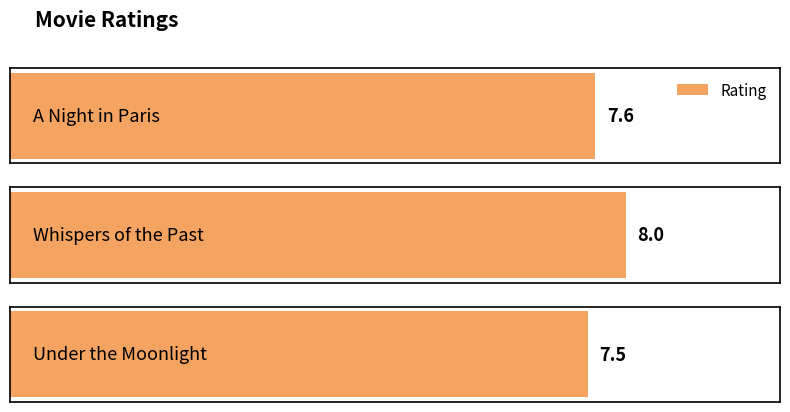

The chart shows a value of 10.7 at A Night in Paris. True or false?

False